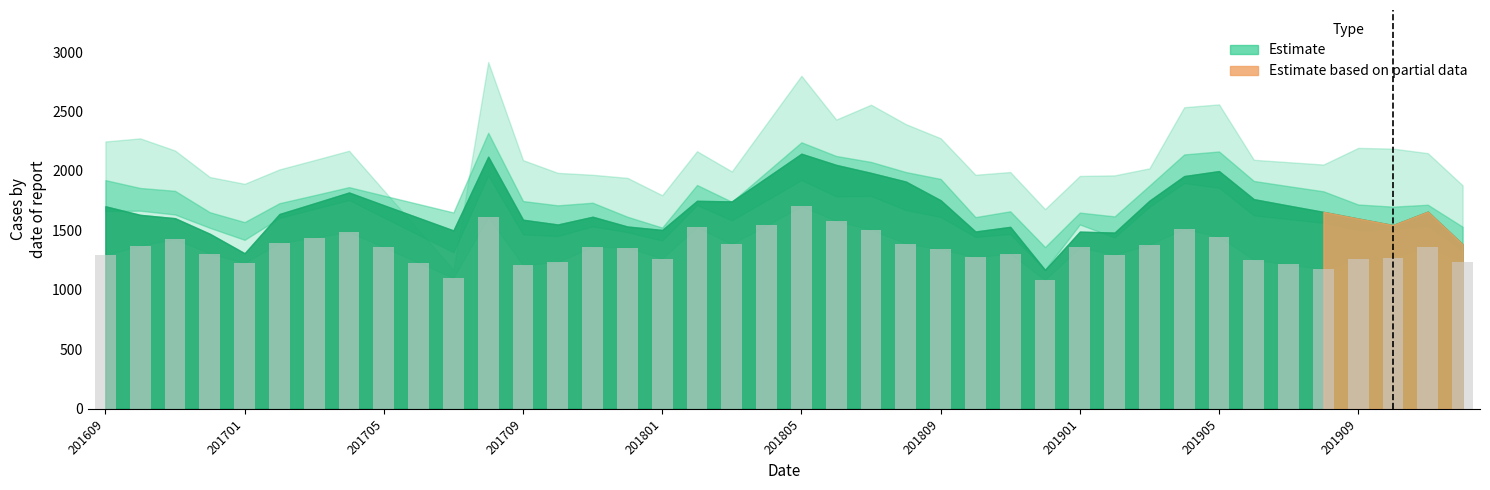

What is the value of the 21st bar from the left?

1702